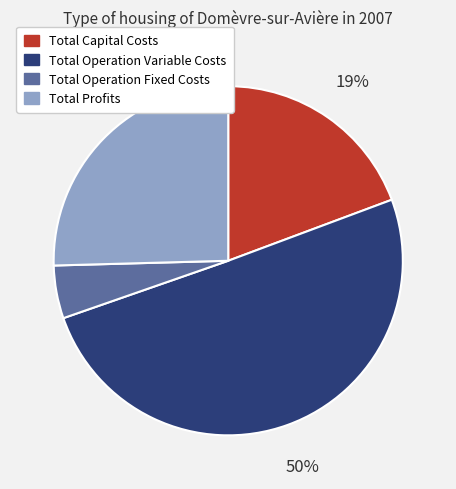

Rank the categories by value from highest to lowest.

Total Operation Variable Costs, Total Profits, Total Capital Costs, Total Operation Fixed Costs